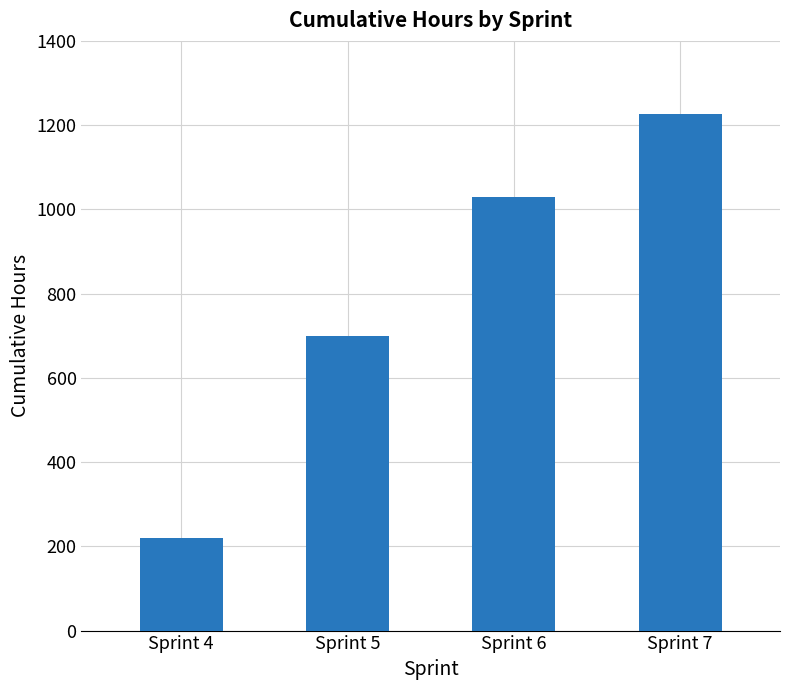

How many data points are above 1030?

2